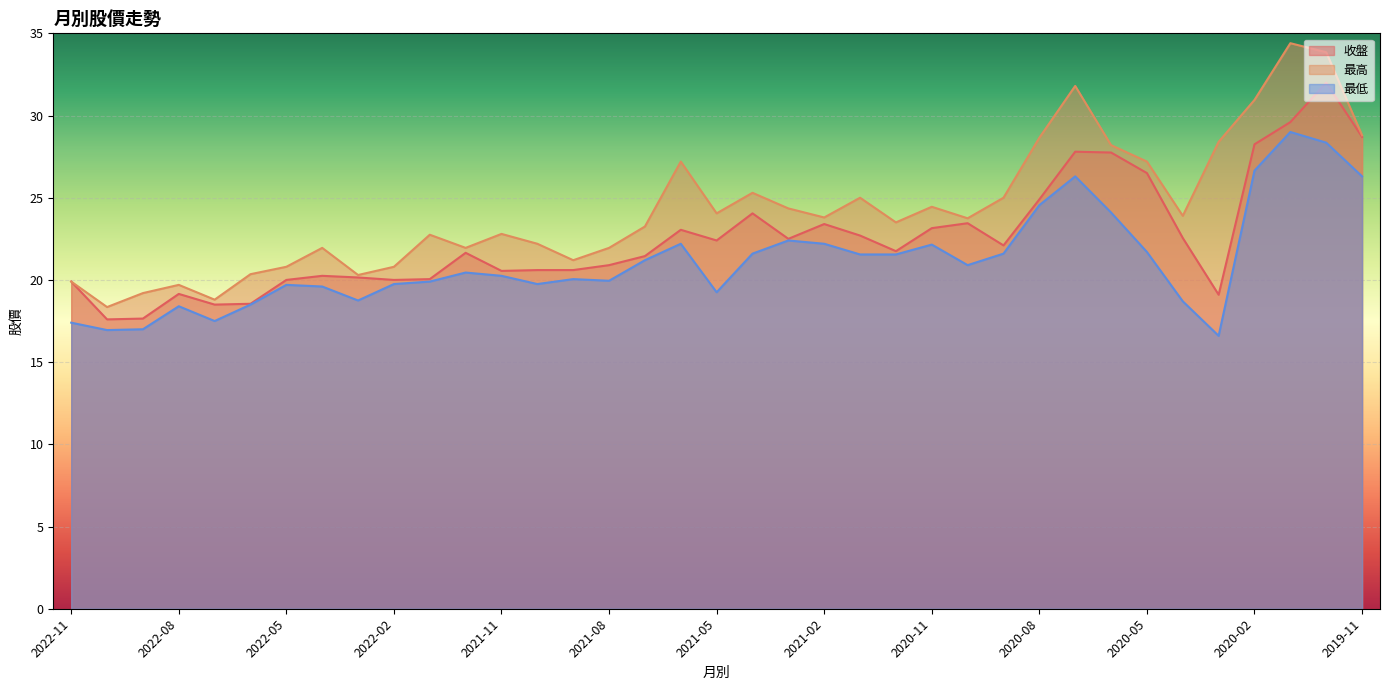

What is the spread (max minus min) of values at 2021-06?

5.0